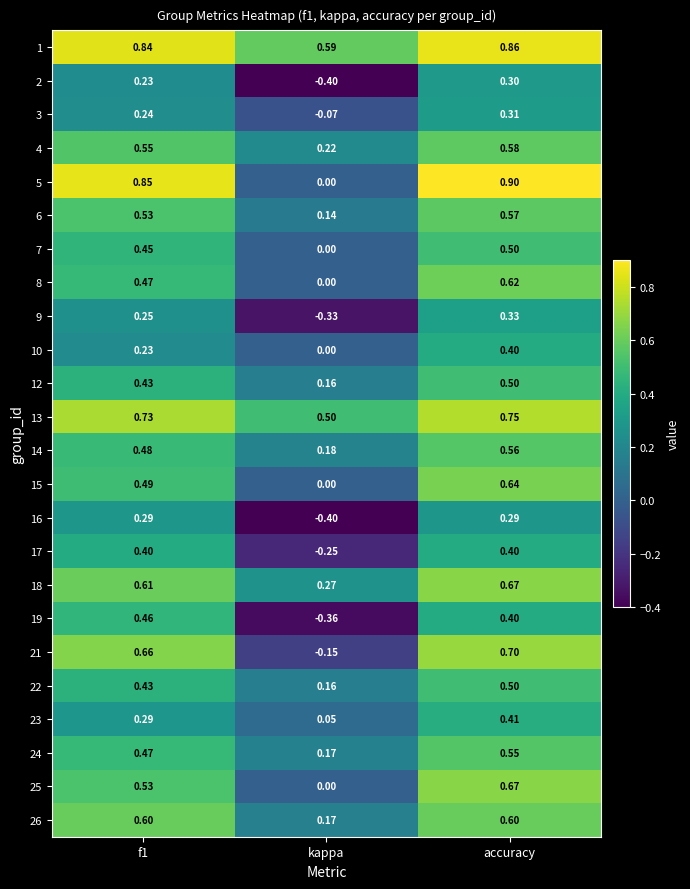

At which category does the chart reach its minimum across all series?

kappa